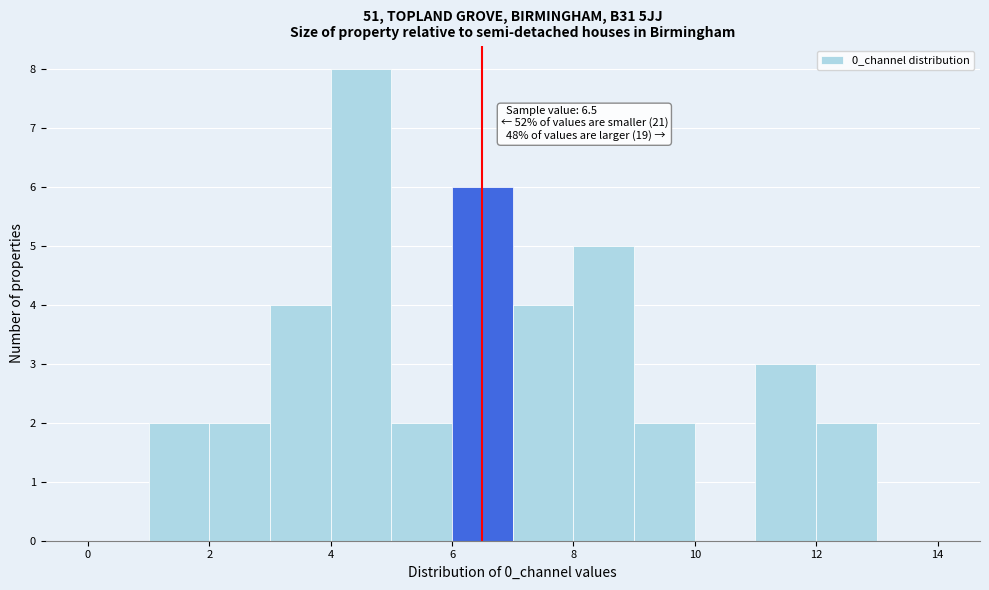

Over which range of the x-axis is the bar tallest?

4 to 5